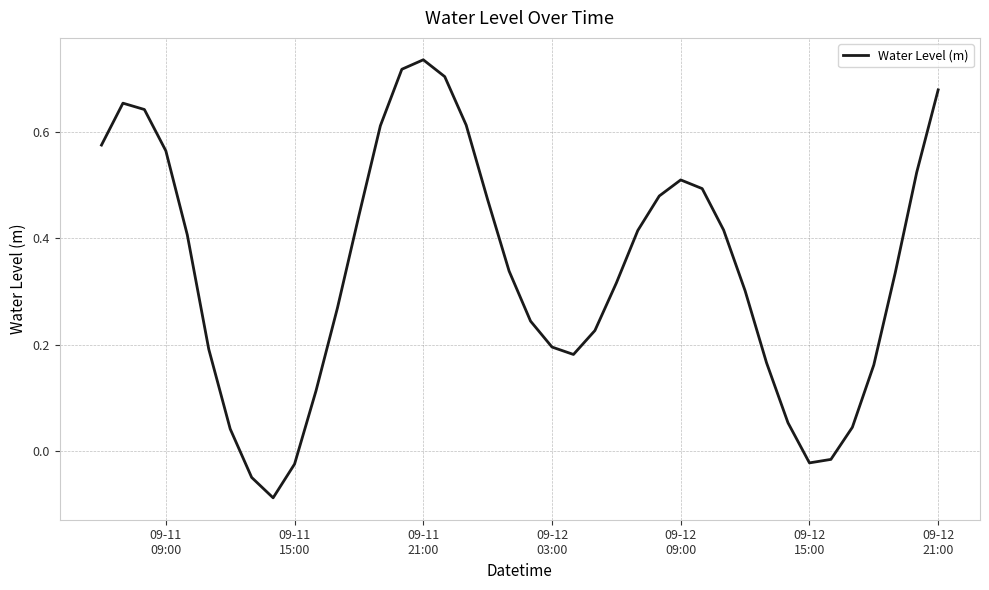

Count the number of categories in the chart.

40